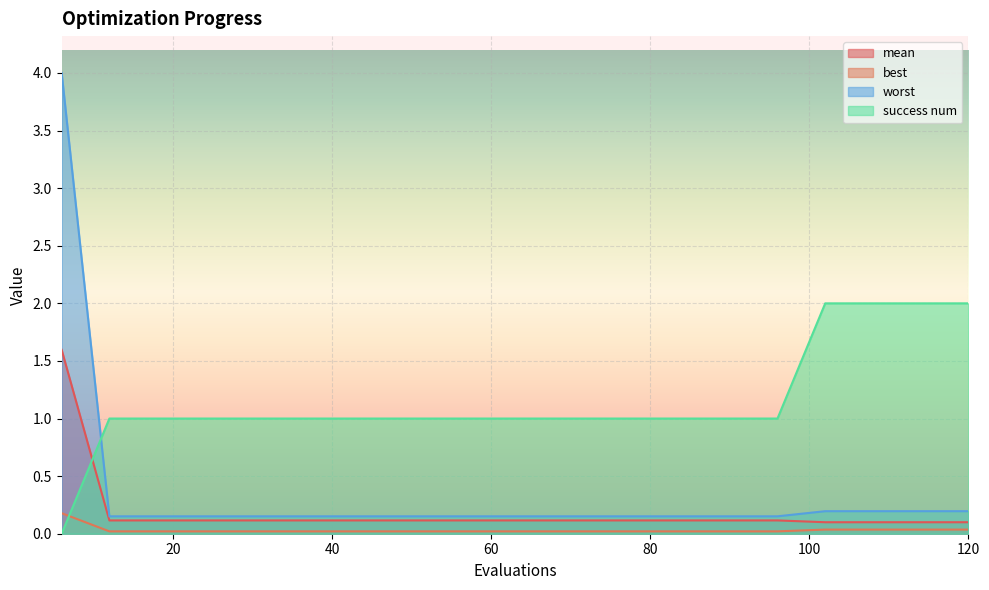

What are all the series names shown in the legend?

mean, best, worst, success num